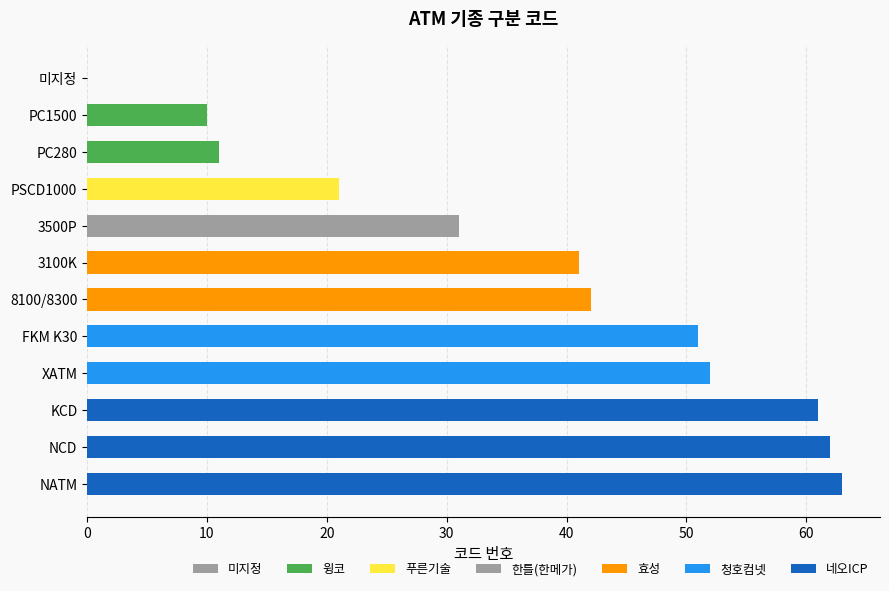

Rank the categories by value from lowest to highest.

미지정, PC1500, PC280, PSCD1000, 3500P, 3100K, 8100/8300, FKM K30, XATM, KCD, NCD, NATM